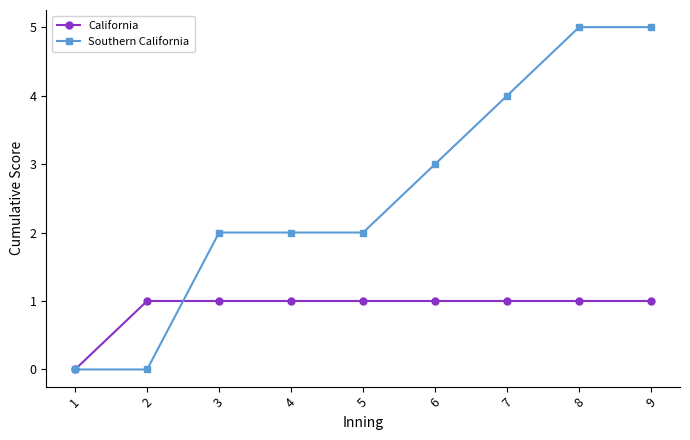

How many values in California are above zero?

8